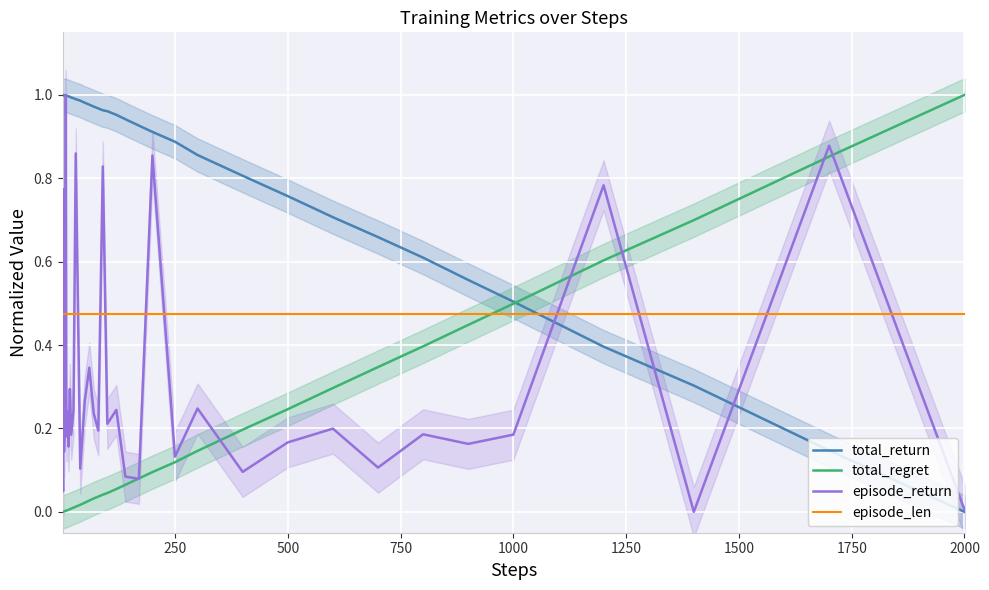

How many times do episode_len and episode_return cross each other?

16